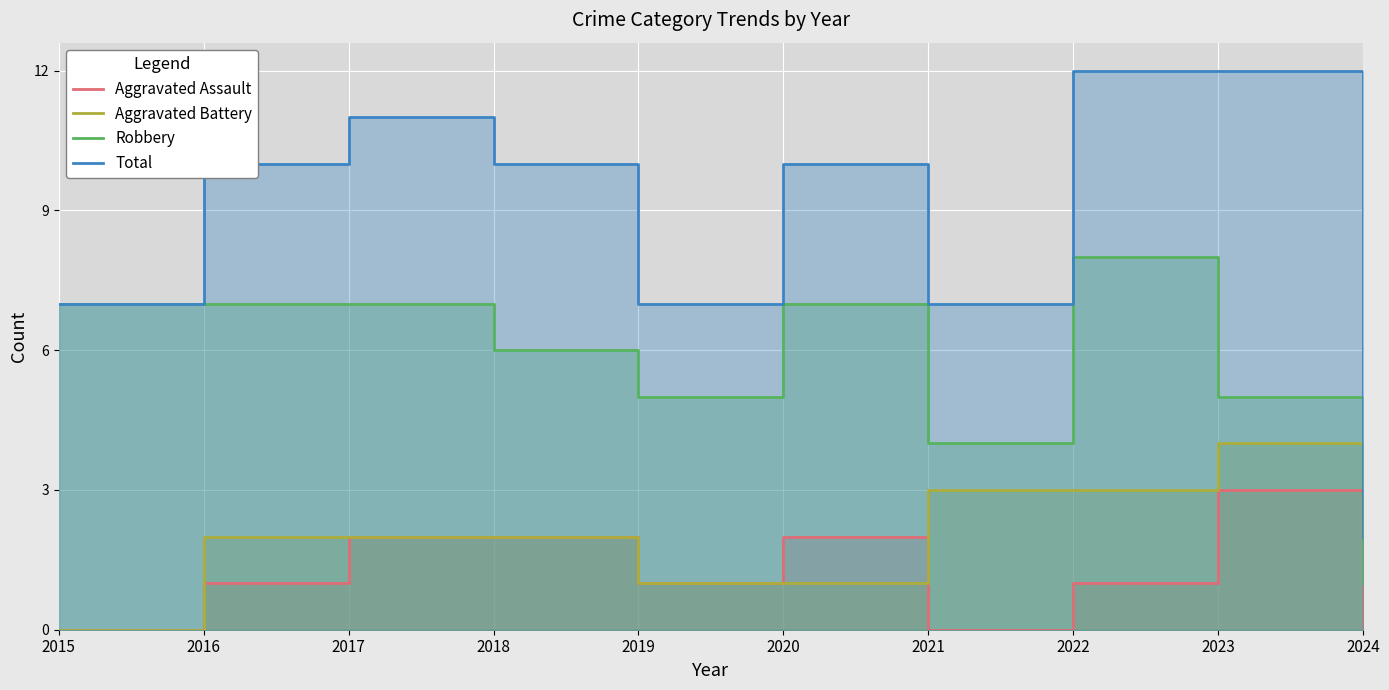

What is the value of the Total point at the 3rd from the left?

11